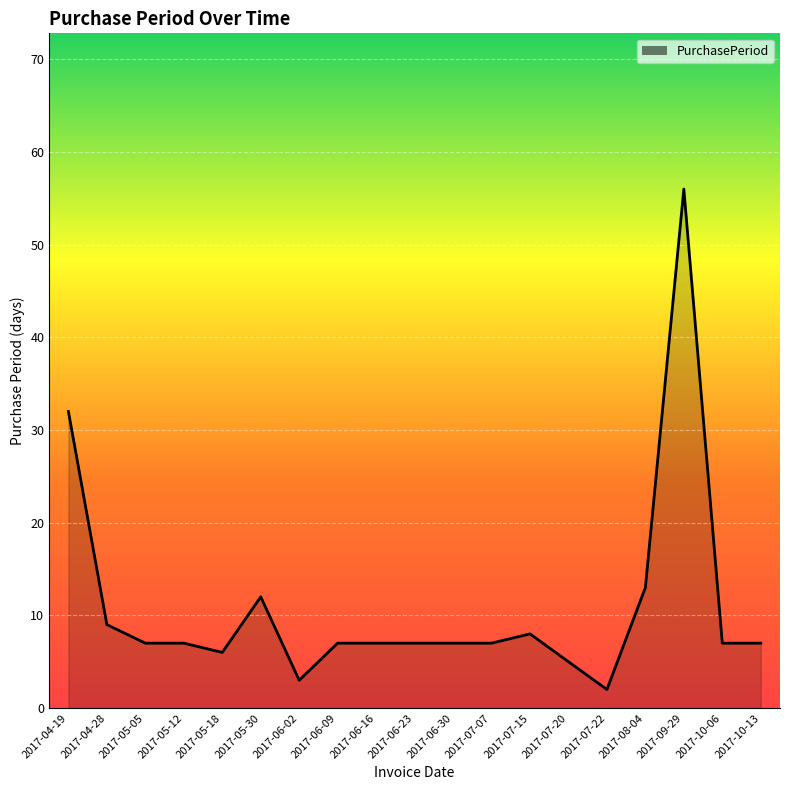

How many lines are shown in the chart?

1